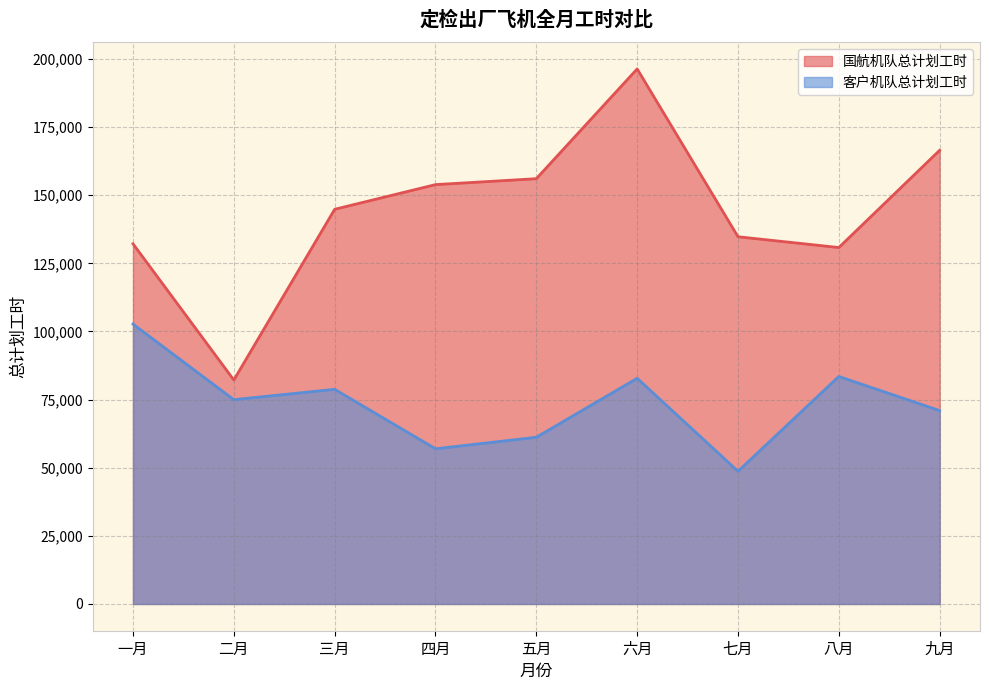

Which series has the largest range (max minus min)?

国航机队总计划工时